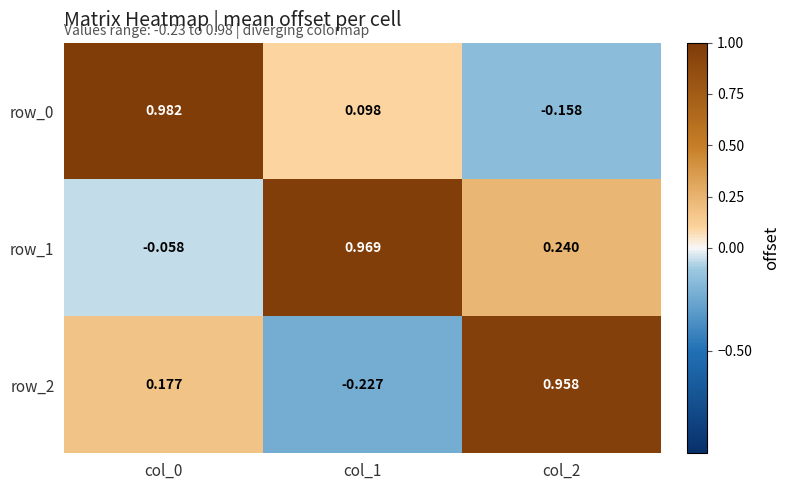

What is the difference between the row_1 values at col_2 and col_1?

0.7